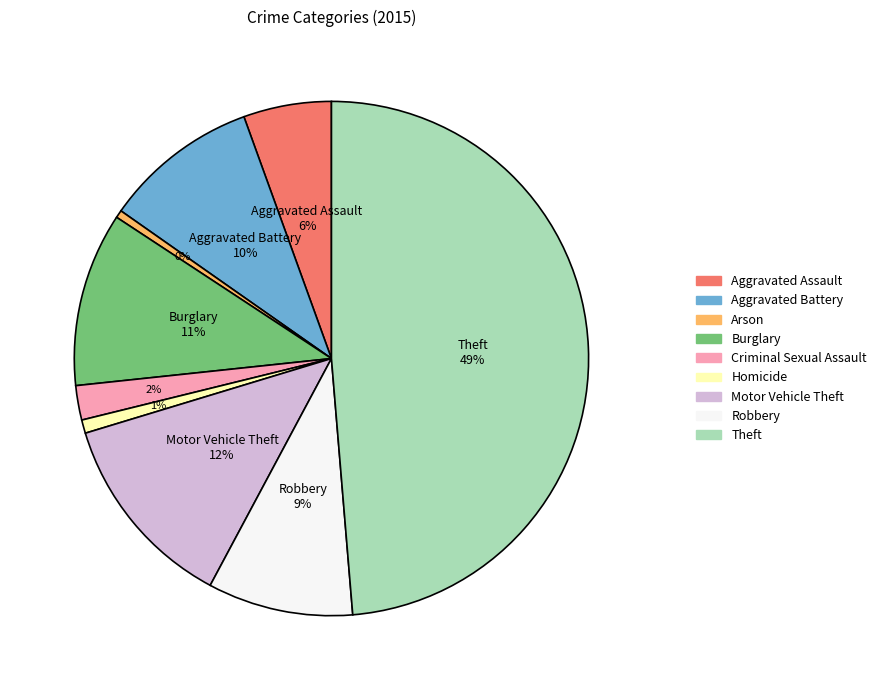

Count the number of slices in the pie.

9